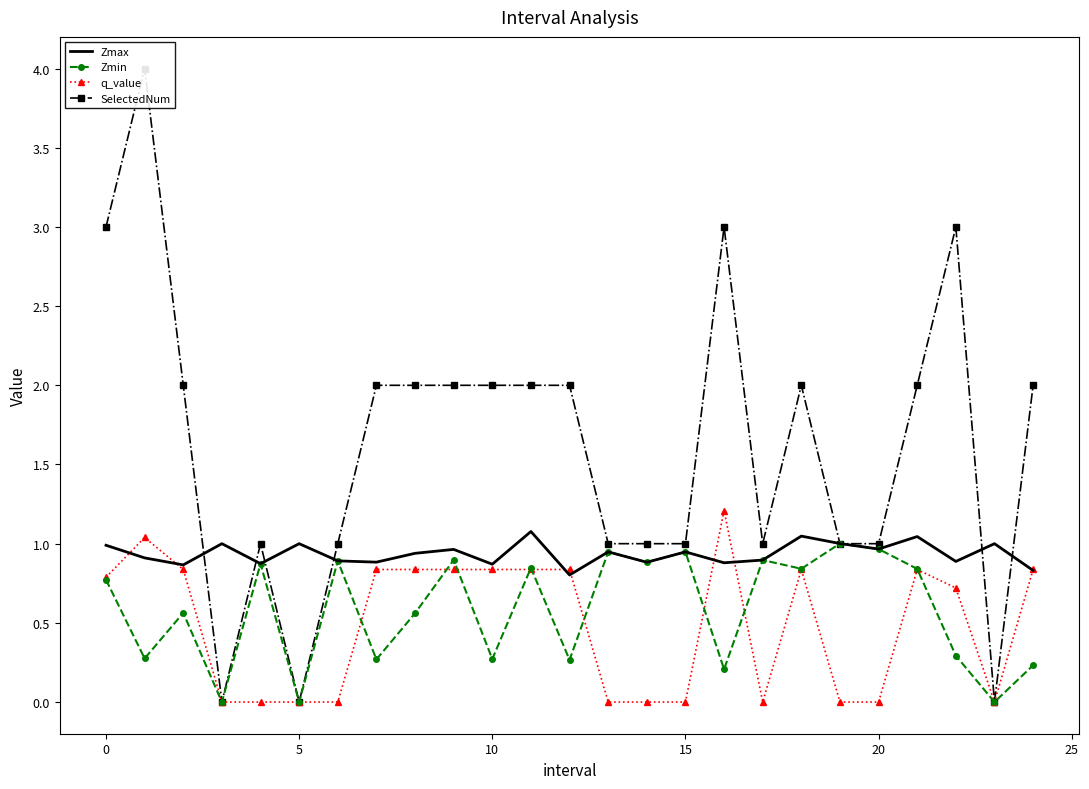

The value of q_value at 17 is -0.0. True or false?

True